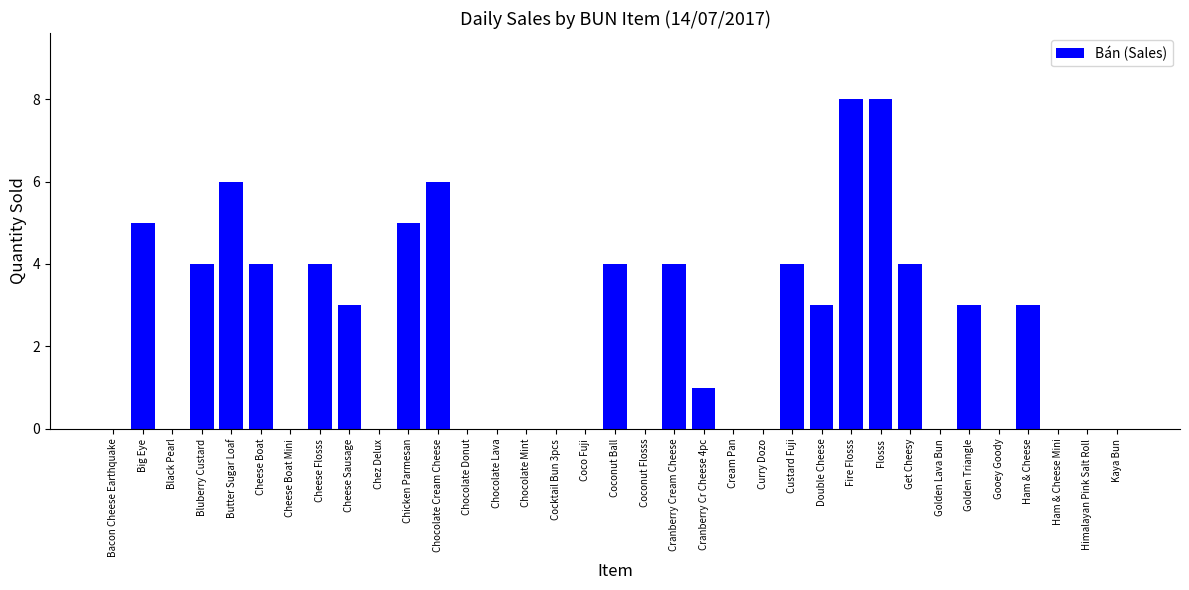

How many distinct data groups are displayed?

1